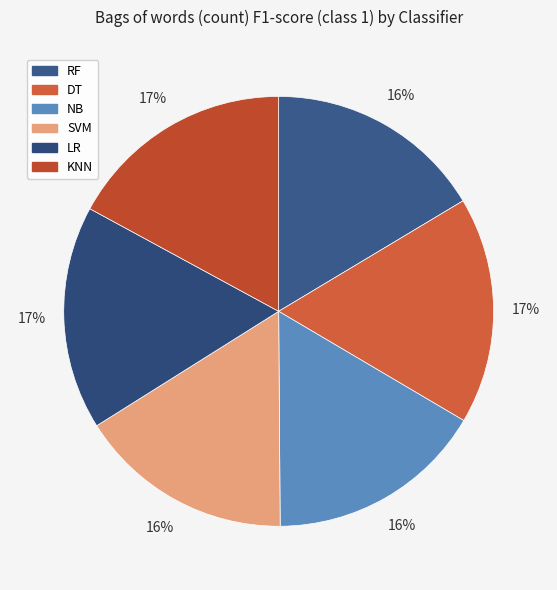

Which slice is the largest?

DT